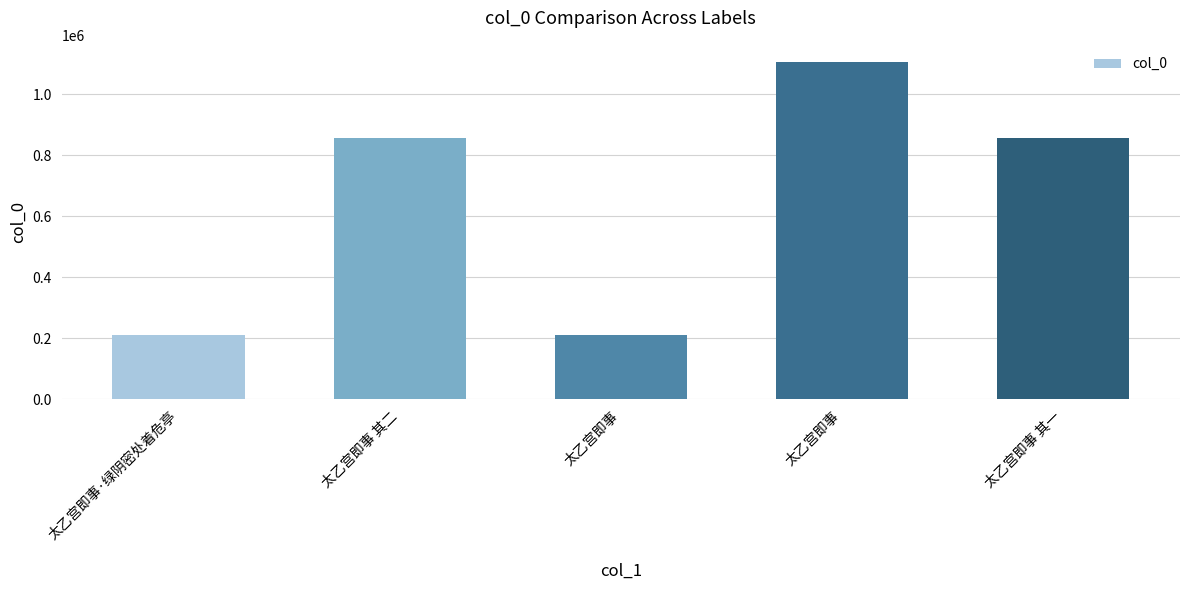

How many bars are there in total?

5